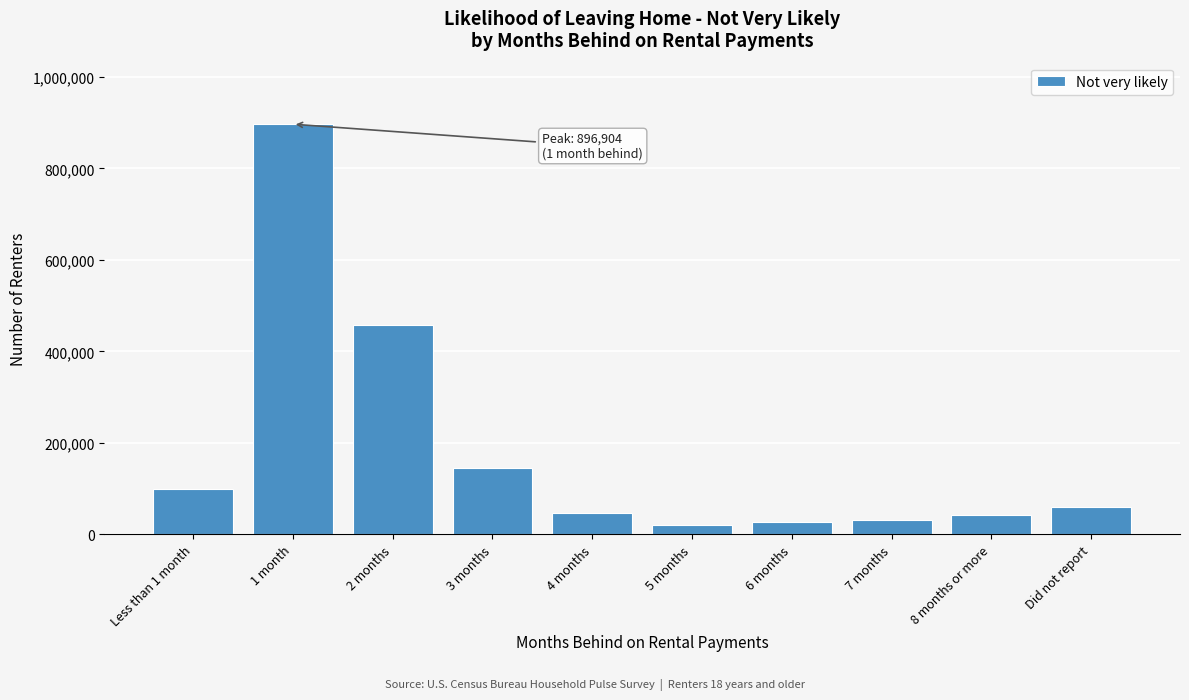

At which category does the chart reach its peak across all series?

1 month